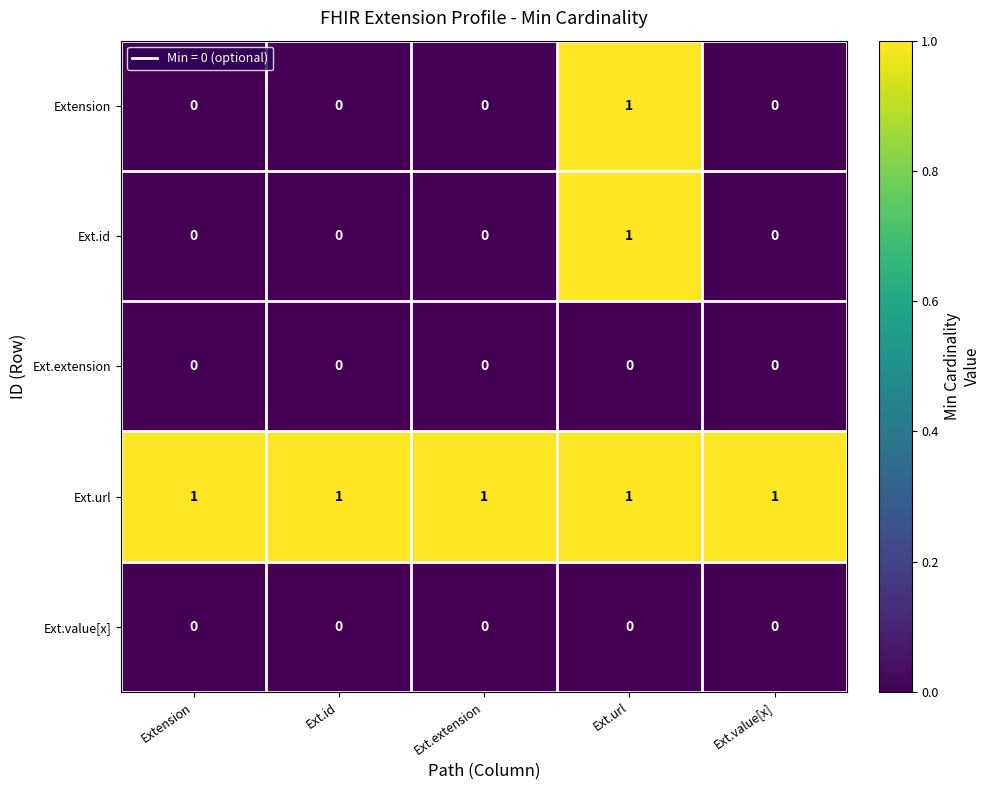

The value of Extension at Ext.value[x] is -1. True or false?

False